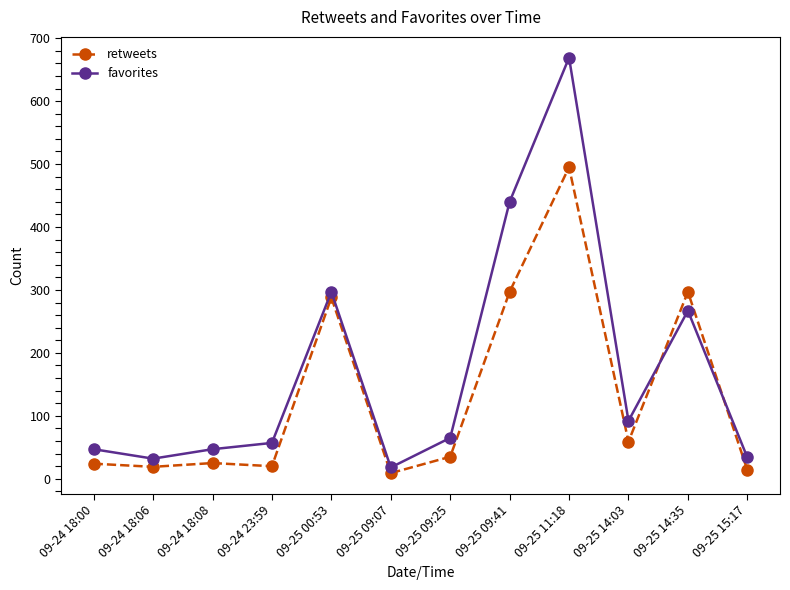

What is the minimum value for favorites?

18